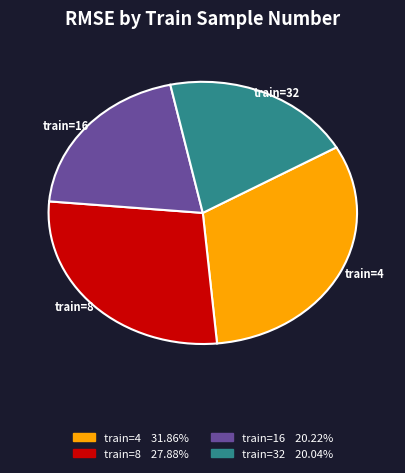

Is there any slice that represents more than half of the pie?

No